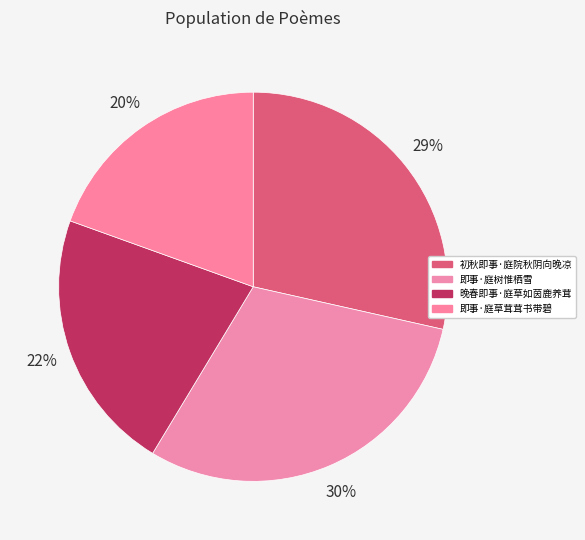

To the nearest percent, what is the difference between the 即事·庭树惟栖雪 and 晚春即事·庭草如茵鹿养茸 slice percentages?

8%